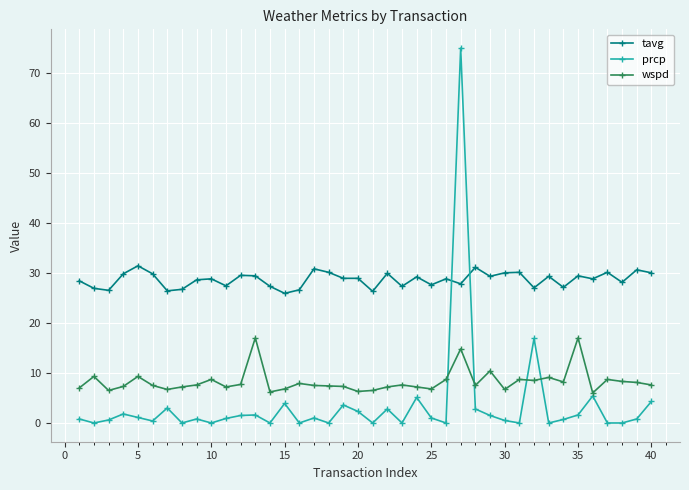

True or false: tavg and wspd intersect in this chart.

False